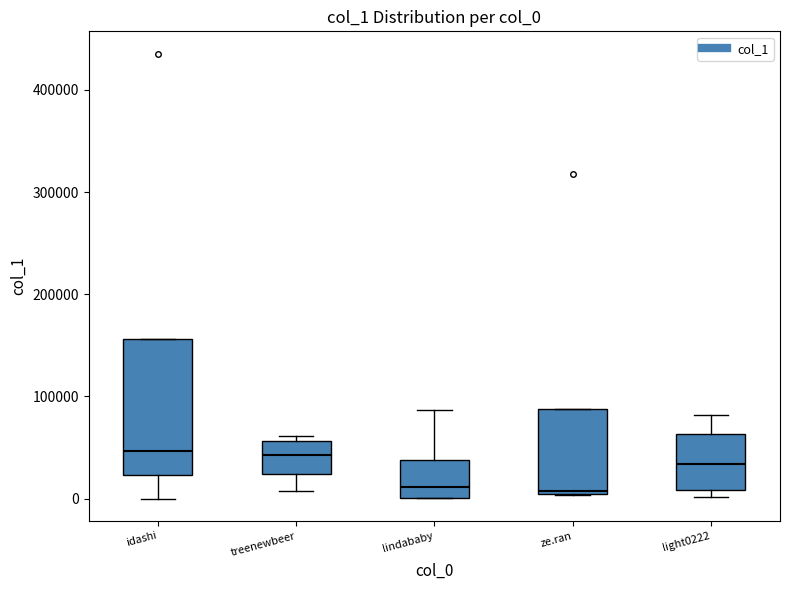

Reading left to right, transcribe this box plot: for each box, give where its median line is, the range the box spans, and where its two whiskers end, as read against the y-axis. The values are not printed on the chart, so give them approximately, as read against the axis.

idashi: median 50000, box 20000 to 160000, whiskers 0 to 160000
treenewbeer: median 40000, box 20000 to 60000, whiskers 10000 to 60000 (just above the box's upper edge)
lindababy: median 10000, box 0 to 40000, whiskers 0 to 90000
ze.ran: median 10000, box 0 to 90000, whiskers 0 to 90000
light0222: median 30000, box 10000 to 60000, whiskers 0 to 80000